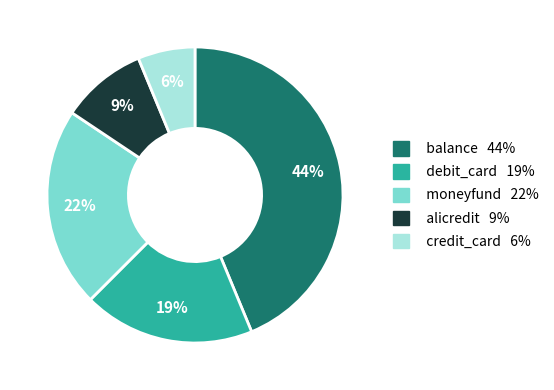

Does any single category account for the majority?

No